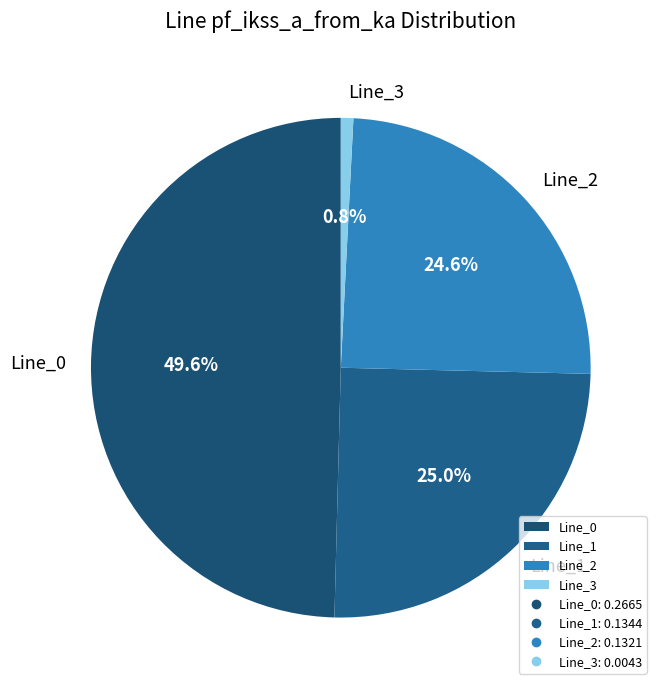

Which category has the smallest portion of the pie?

Line_3